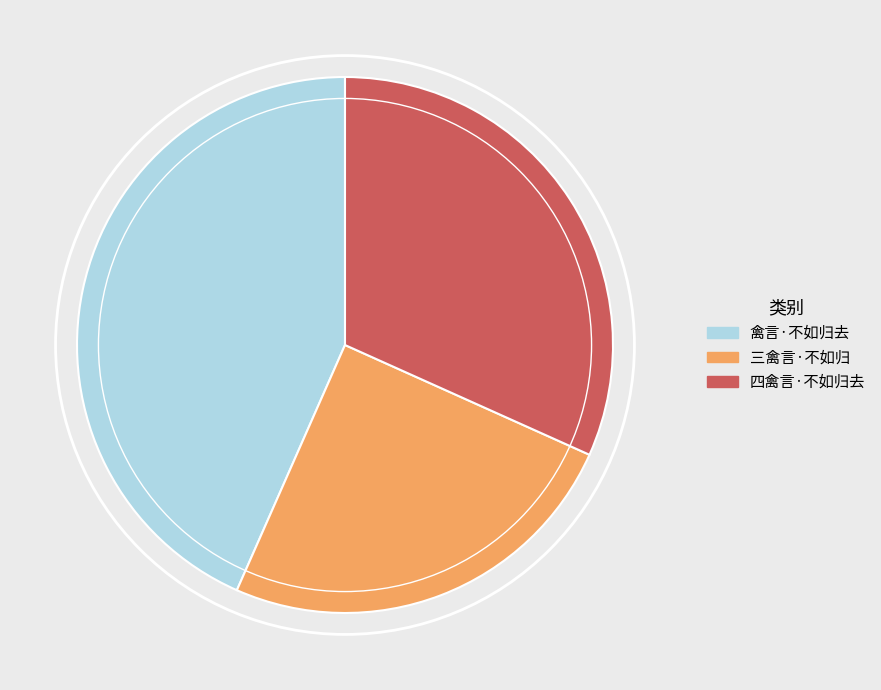

Which category has the smallest portion of the pie?

三禽言·不如归